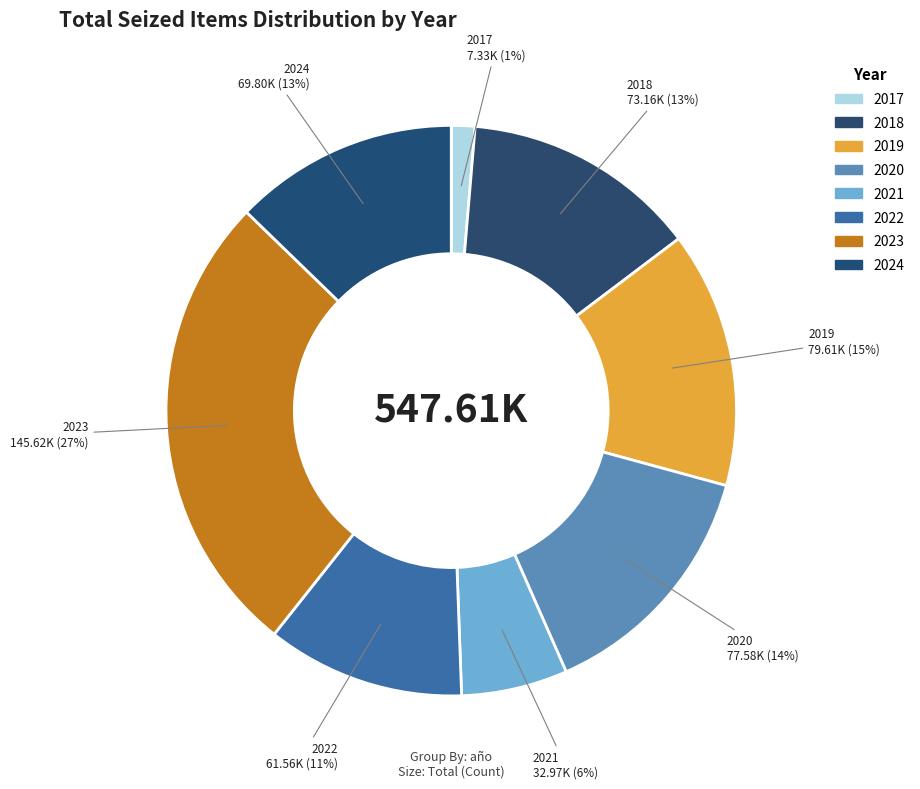

How many slices are in this pie chart?

8